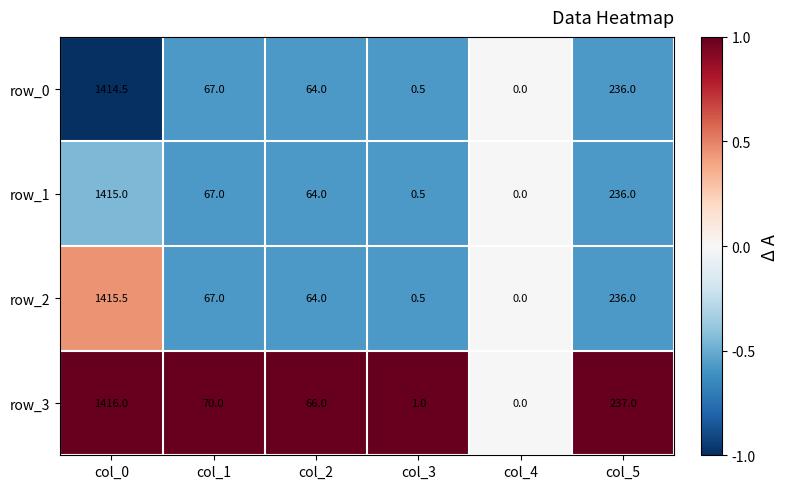

The value of row_1 at col_3 is -0.2. True or false?

False